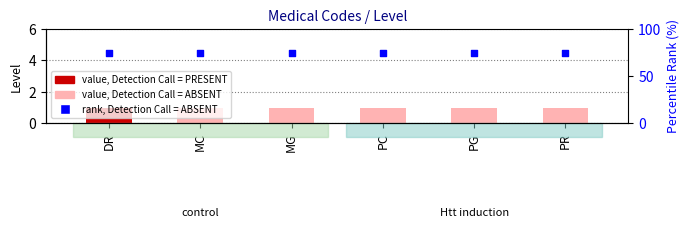

Is the value of Level at MG greater than the value of percentile rank within the sample at PC?

No